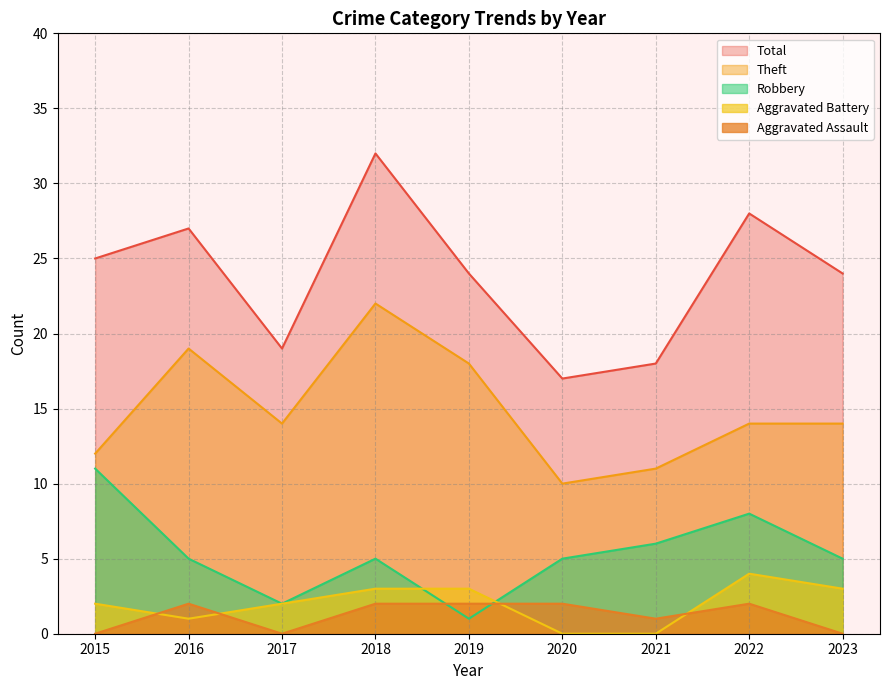

What are all the series names shown in the legend?

Total, Theft, Robbery, Aggravated Battery, Aggravated Assault